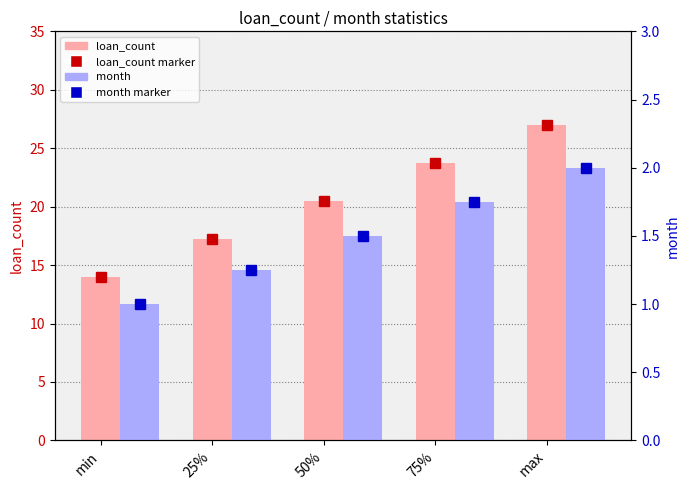

How many distinct data groups are displayed?

4